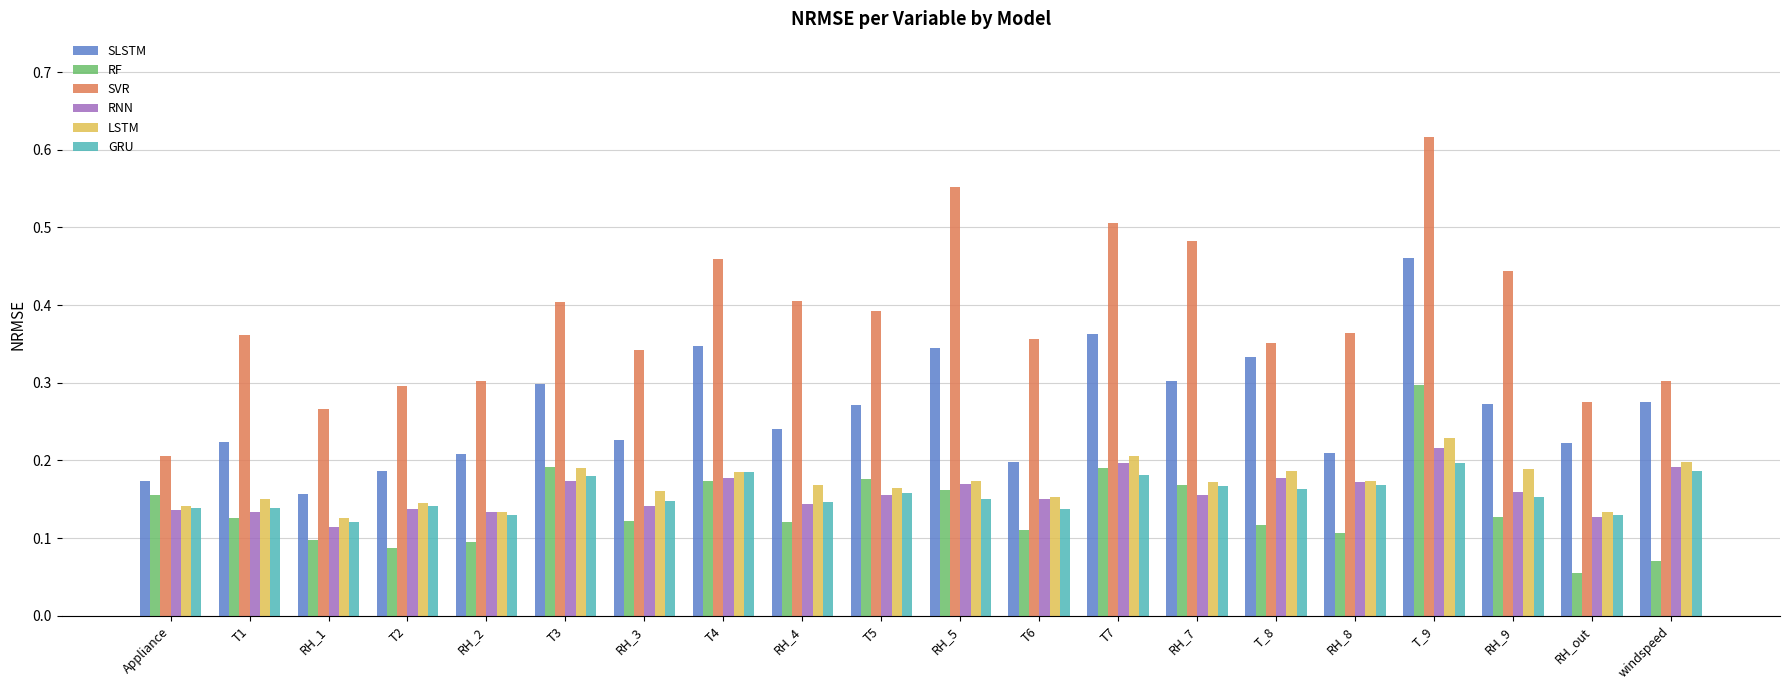

What is the sum of all SVR values?

7.7